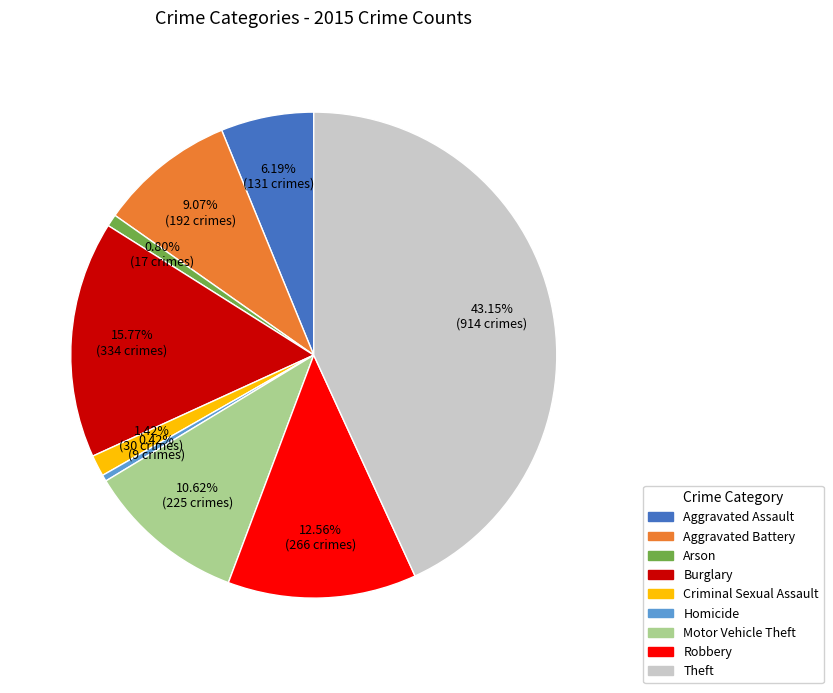

The Criminal Sexual Assault slice represents 11% of the pie. True or false?

False